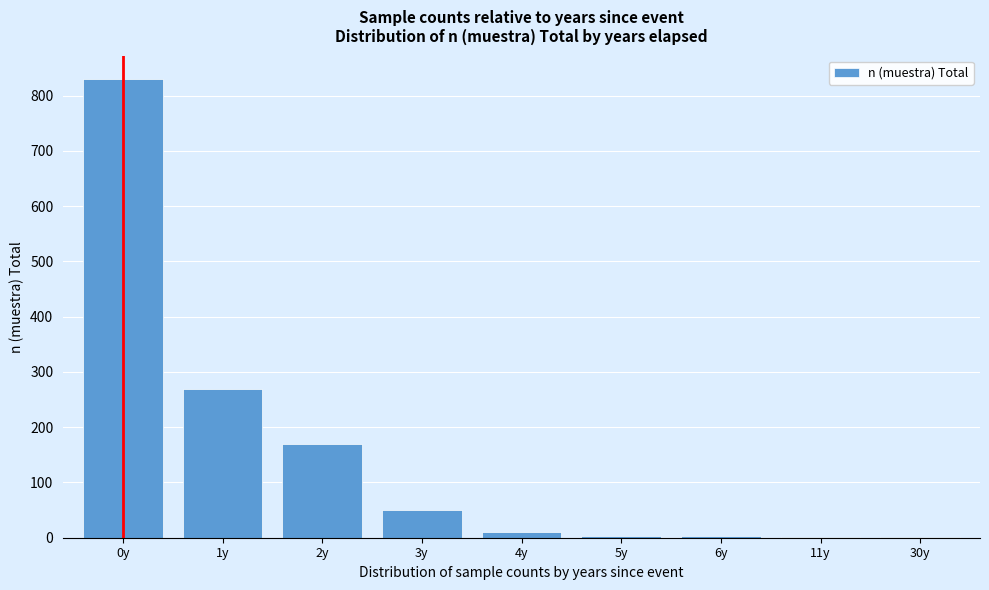

What is the greatest value displayed?

831